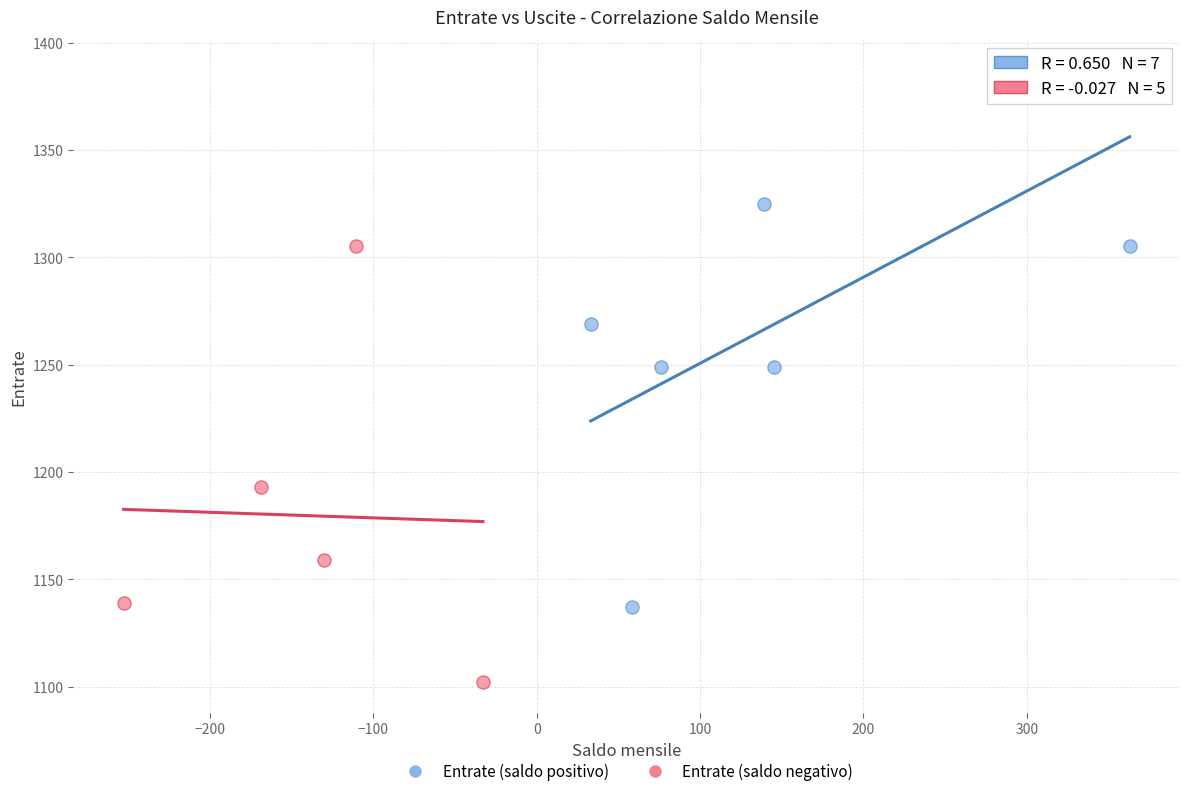

Which series reaches the minimum Y coordinate?

Entrate (saldo negativo)